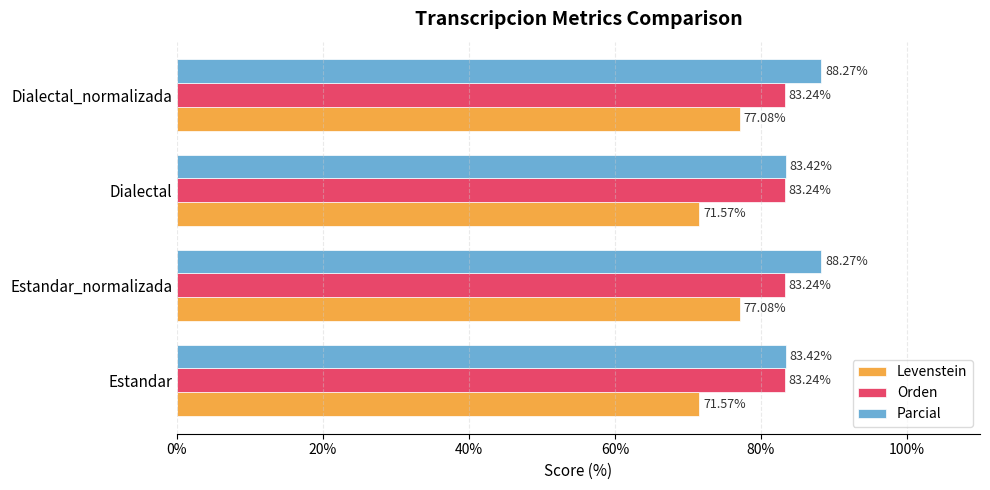

Rank the series at Estandar_normalizada from highest to lowest value.

Parcial, Orden, Levenstein